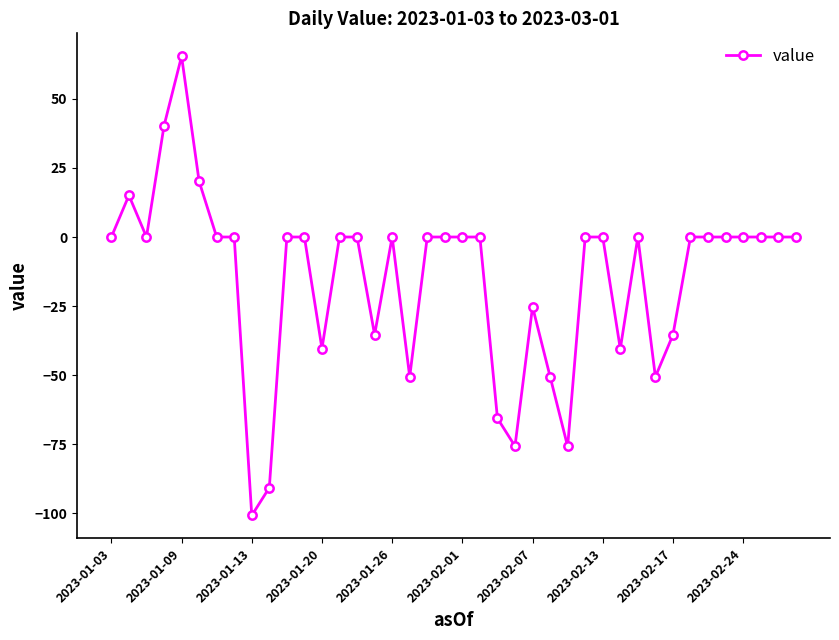

What is the greatest value displayed?

65.4